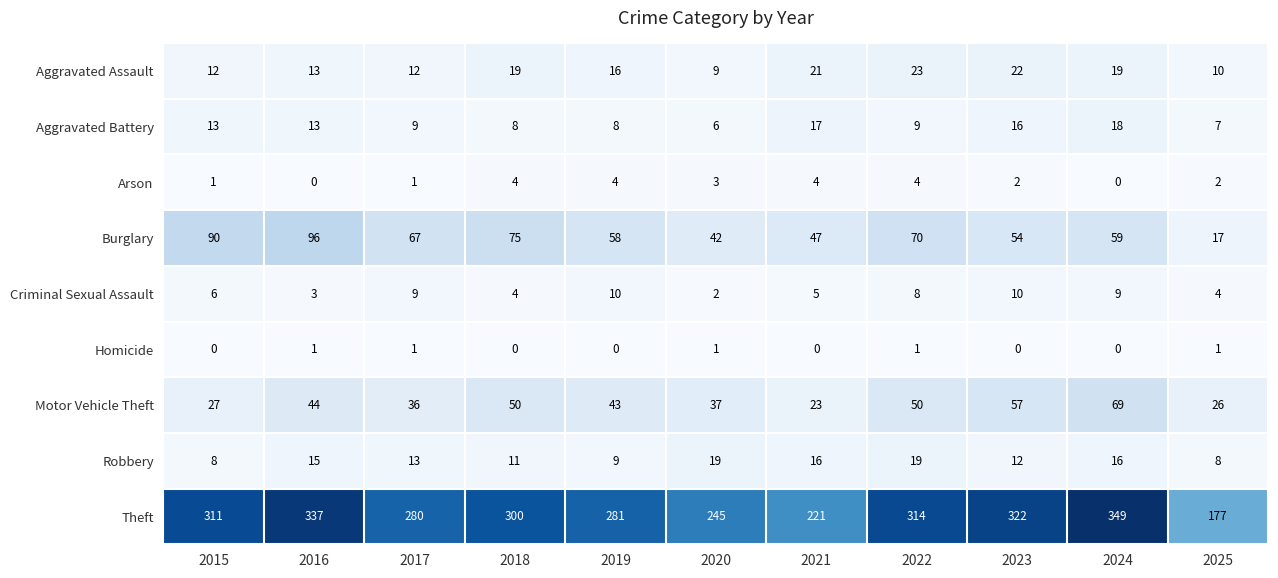

What is the sum of all Burglary values?

675